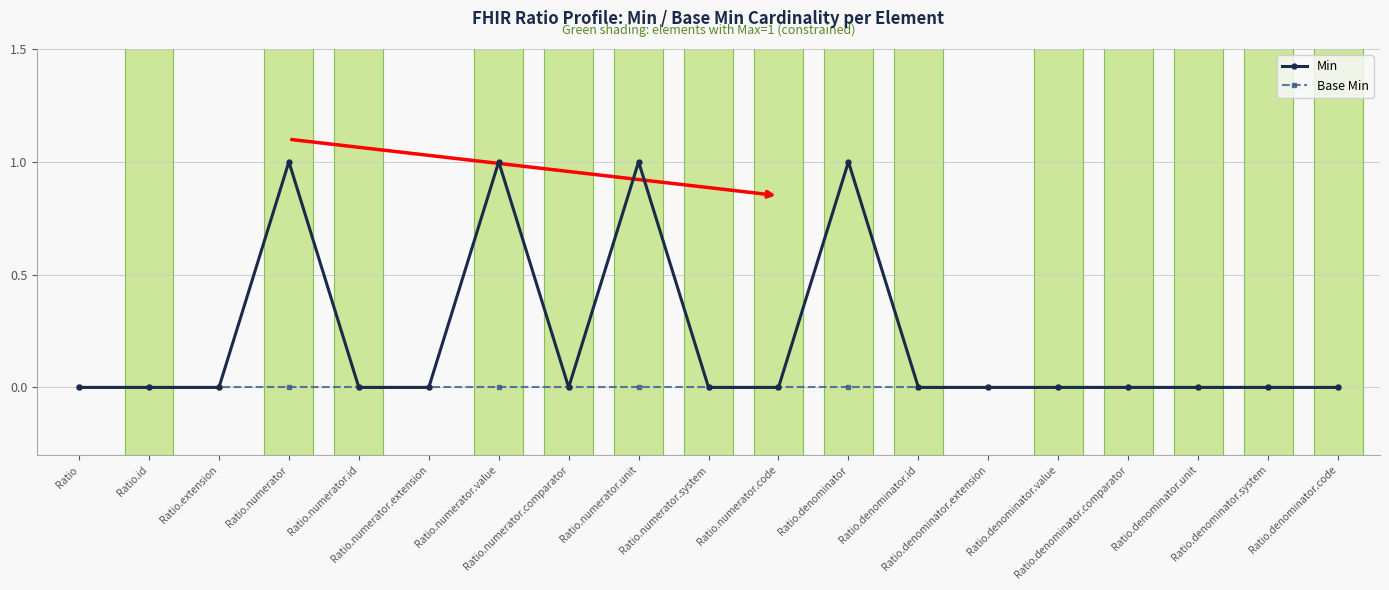

Which series has the largest total across all categories?

Min